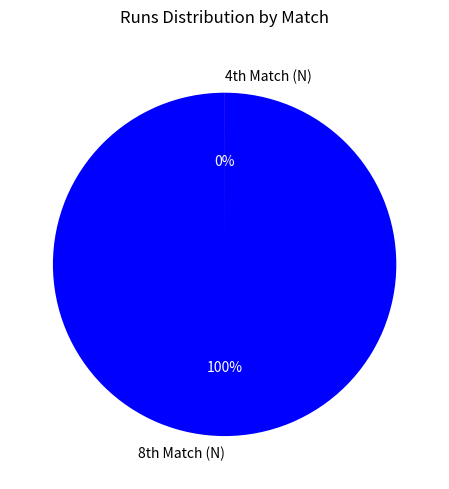

What is the smallest slice in the pie chart?

4th Match (N)